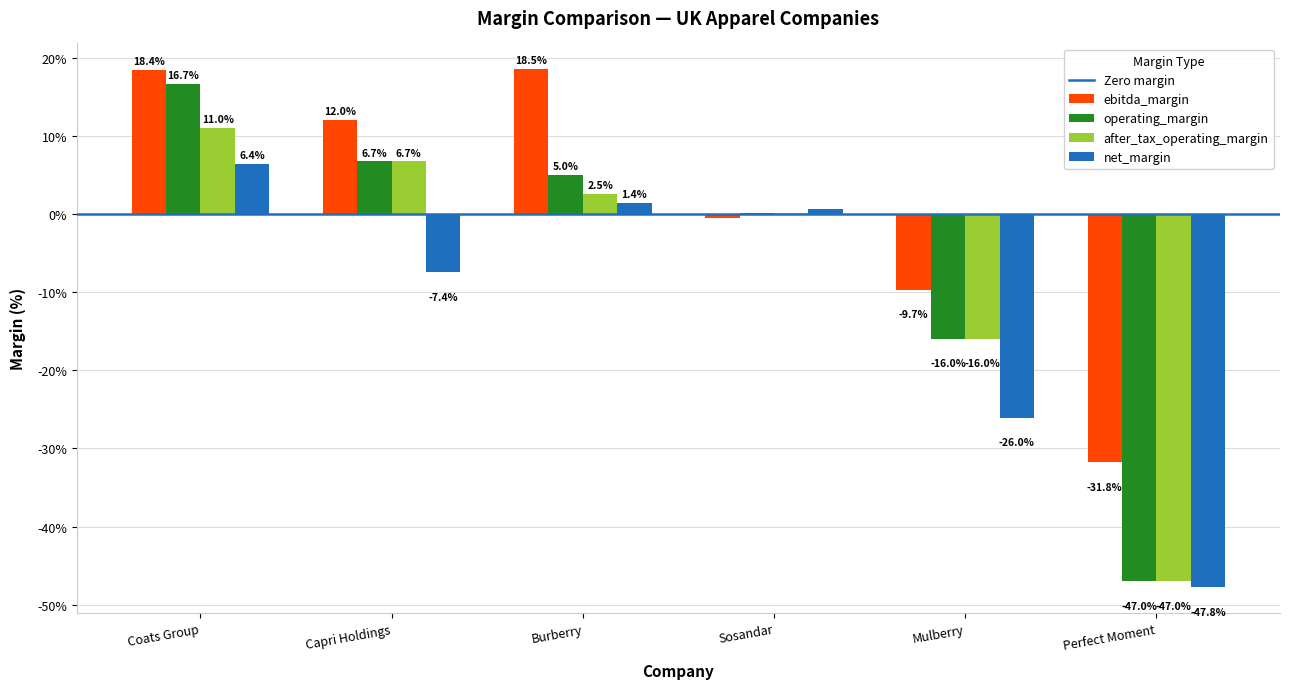

At which label does net_margin reach its peak?

Coats Group